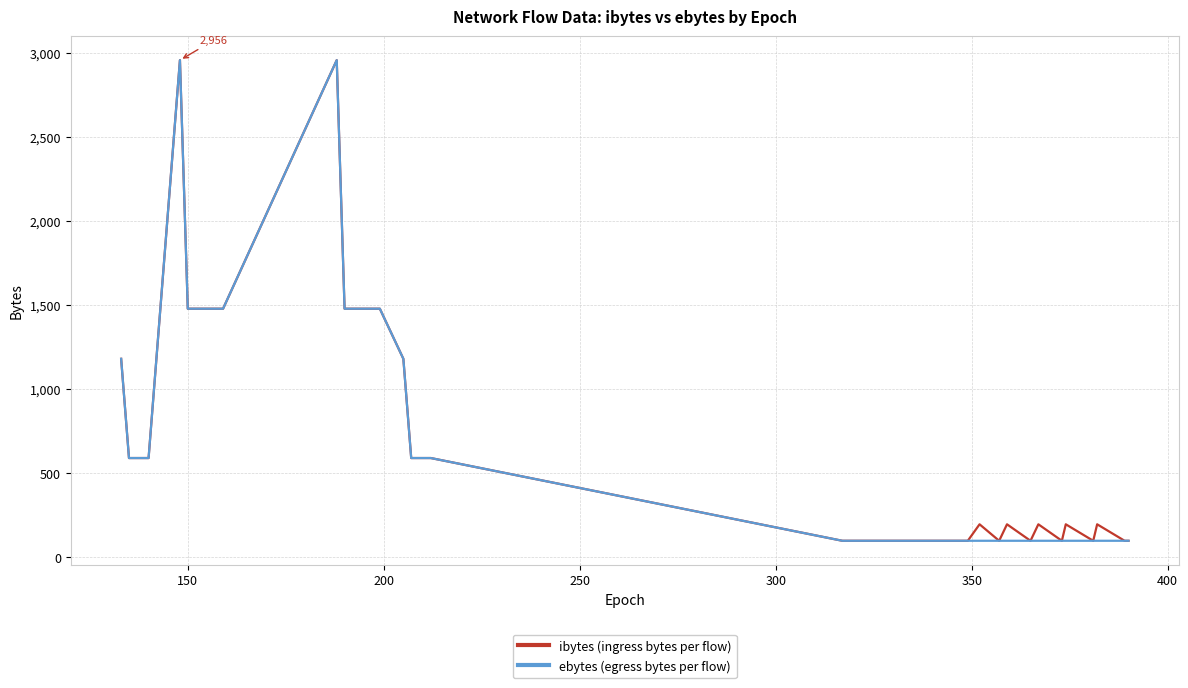

Reading left to right, what are all the values shown in this chart?

ibytes (ingress bytes per flow): 1180	590	590	590	590	2956	1478	1478	1478	1478	1478	1478	2956	1478	1478	1478	1478	1478	1478	1180	590	590	590	590	98	98	98	98	98	196	98	196	98	196	98	196	98	196	98	98
ebytes (egress bytes per flow): 1180	590	590	590	590	2956	1478	1478	1478	1478	1478	1478	2956	1478	1478	1478	1478	1478	1478	1180	590	590	590	590	98	98	98	98	98	98	98	98	98	98	98	98	98	98	98	98